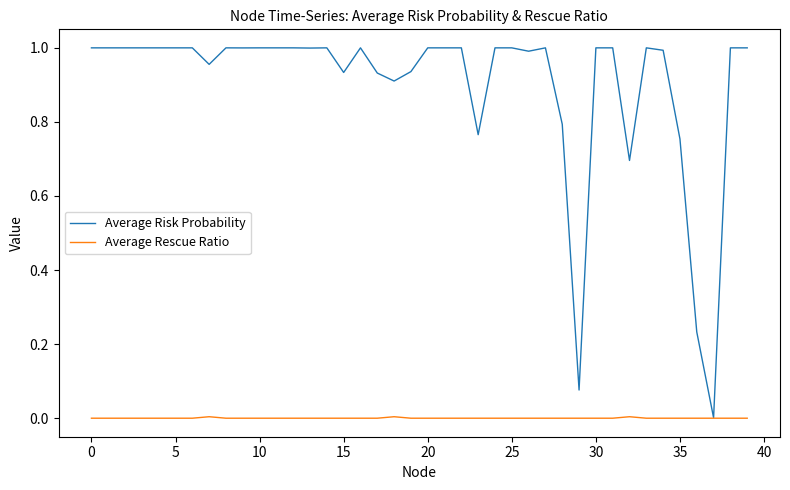

Which series has the largest range (max minus min)?

Average Risk Probability